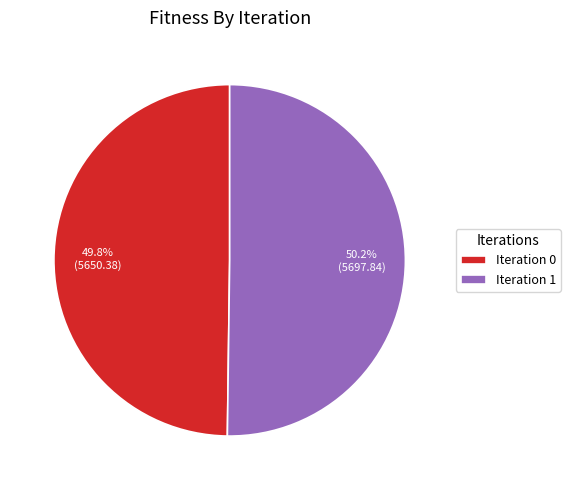

Count the number of slices in the pie.

2